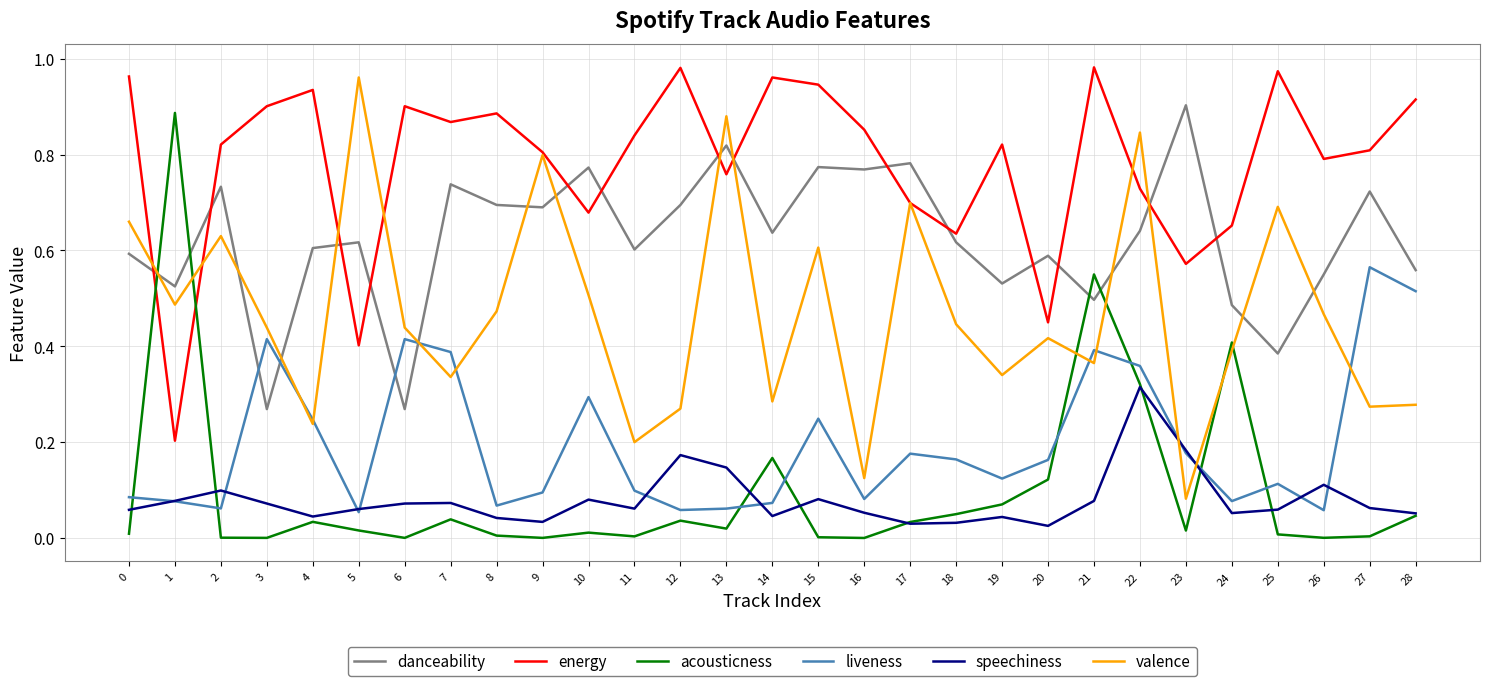

After their last crossing, which series has the higher values: acousticness or energy?

energy